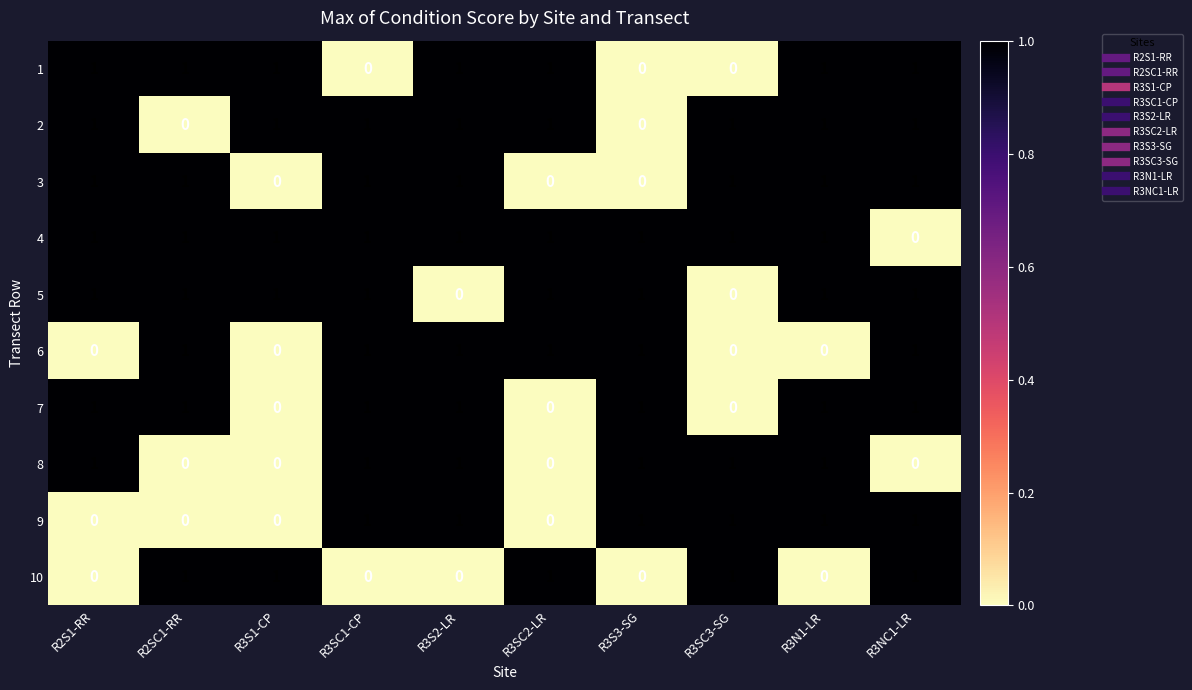

What is the sum of all 6 values?

6